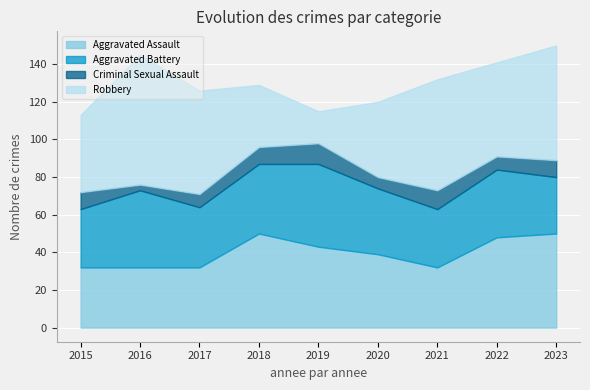

Which series has the widest spread of values?

Robbery